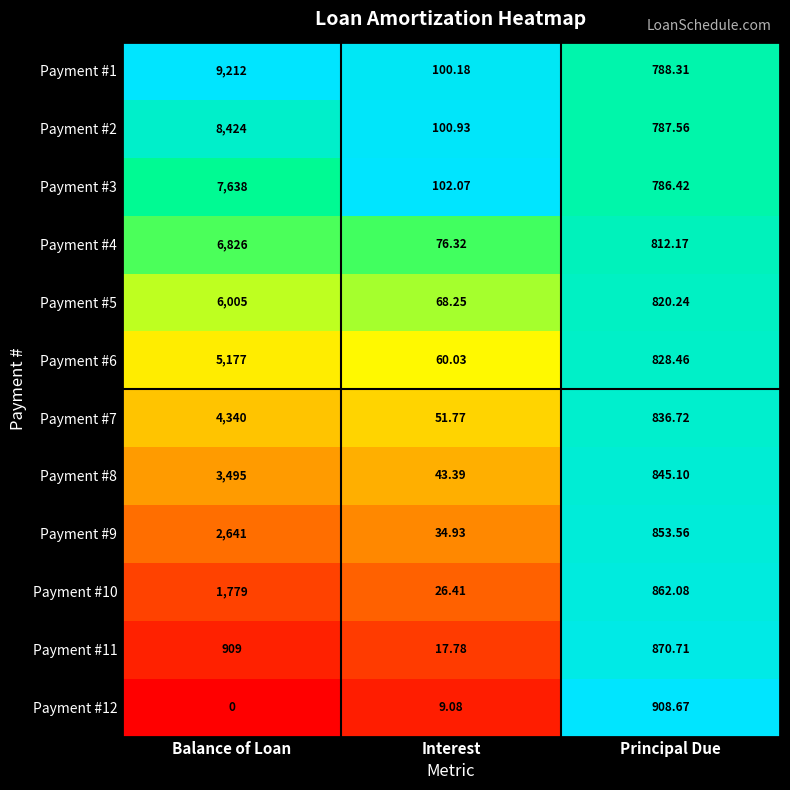

At which label does Payment #5 reach its minimum?

Interest